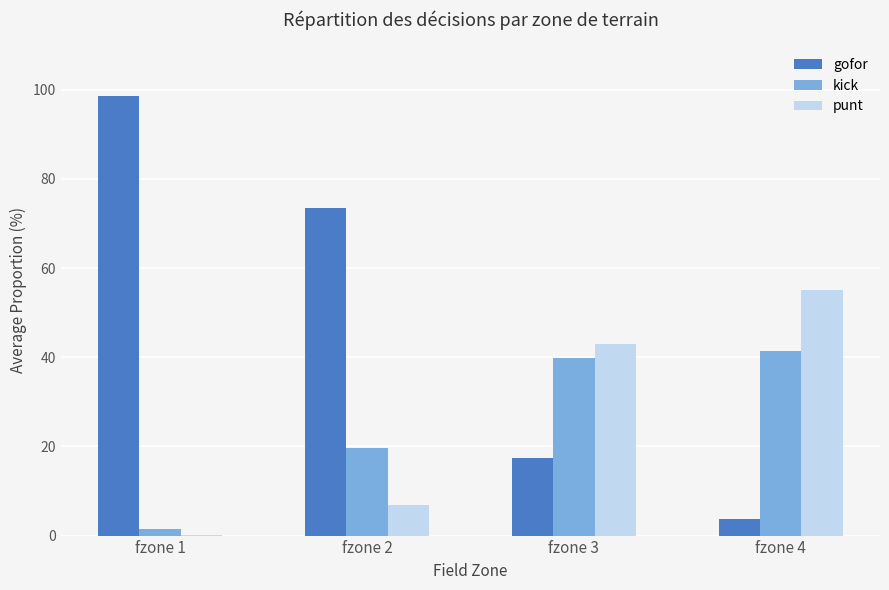

What is the total value across all series at fzone 2?

100.0